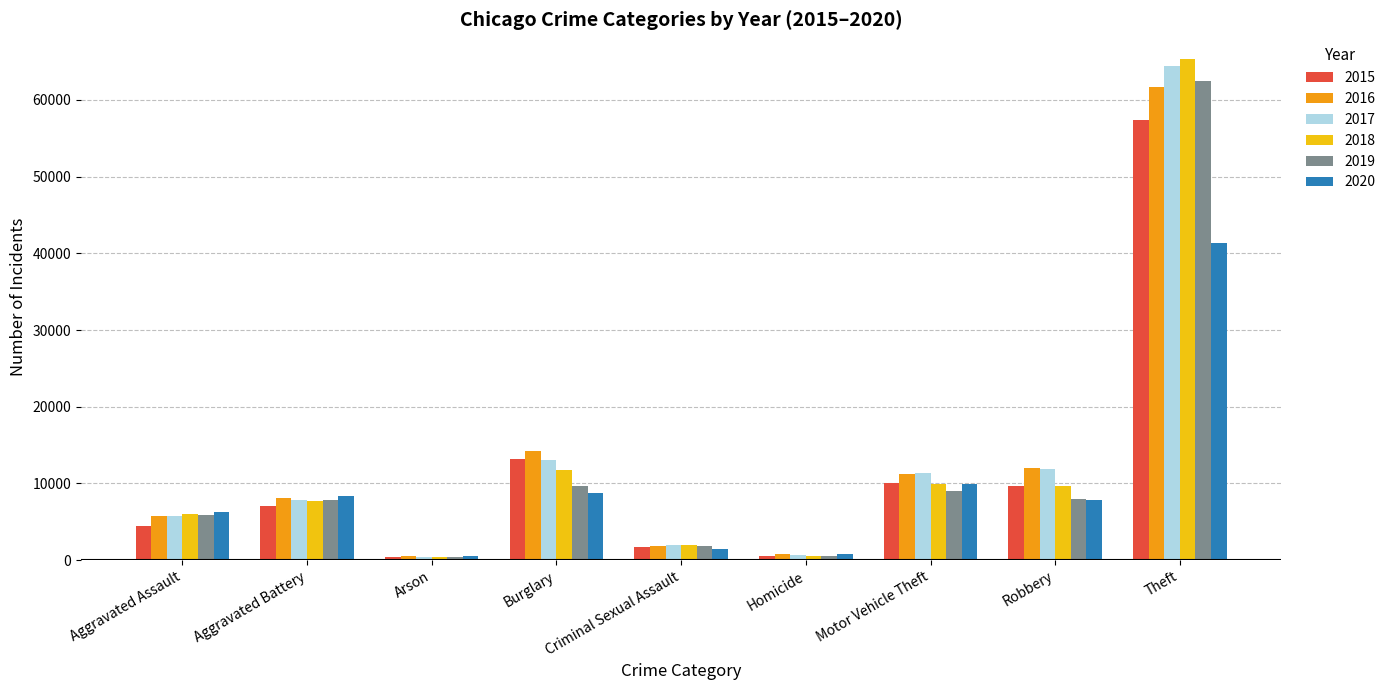

Are the bars grouped side by side (vs. stacked)?

Yes